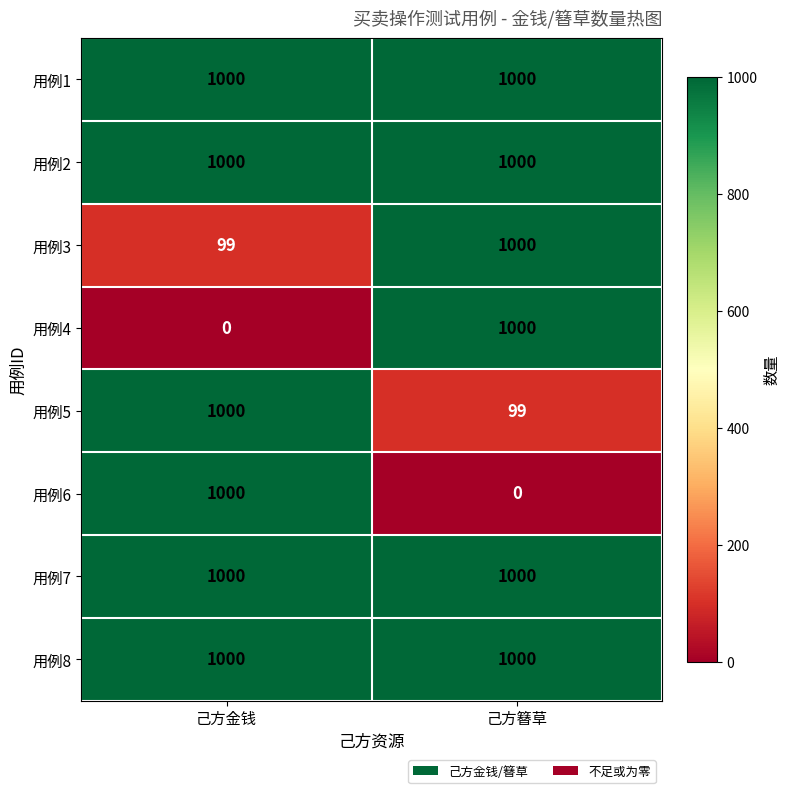

Reading left to right, transcribe all the data shown in this chart.

用例1: 1000	1000
用例2: 1000	1000
用例3: 99	1000
用例4: 0	1000
用例5: 1000	99
用例6: 1000	0
用例7: 1000	1000
用例8: 1000	1000